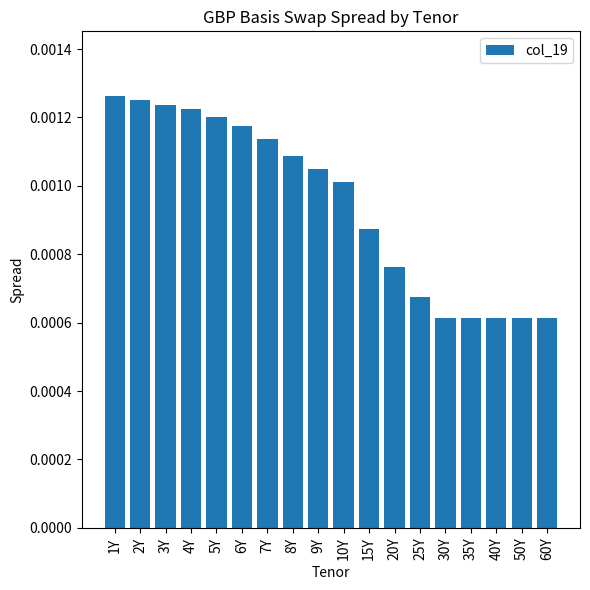

Count the values in the range 0 to 1.

18